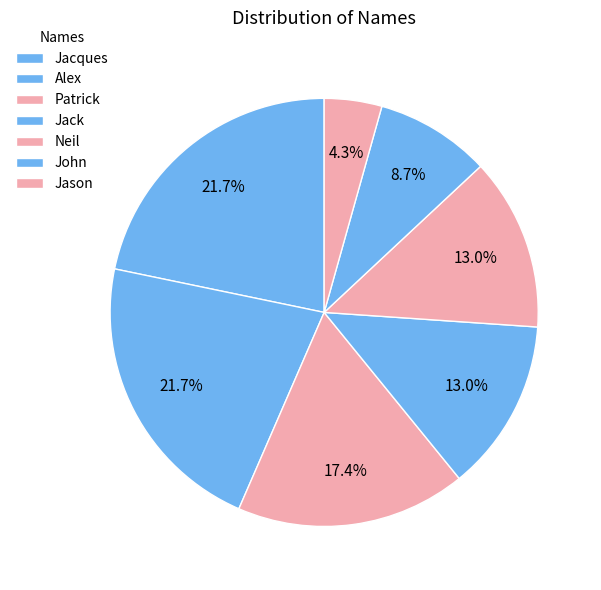

Between Neil and Alex, which is larger?

Alex